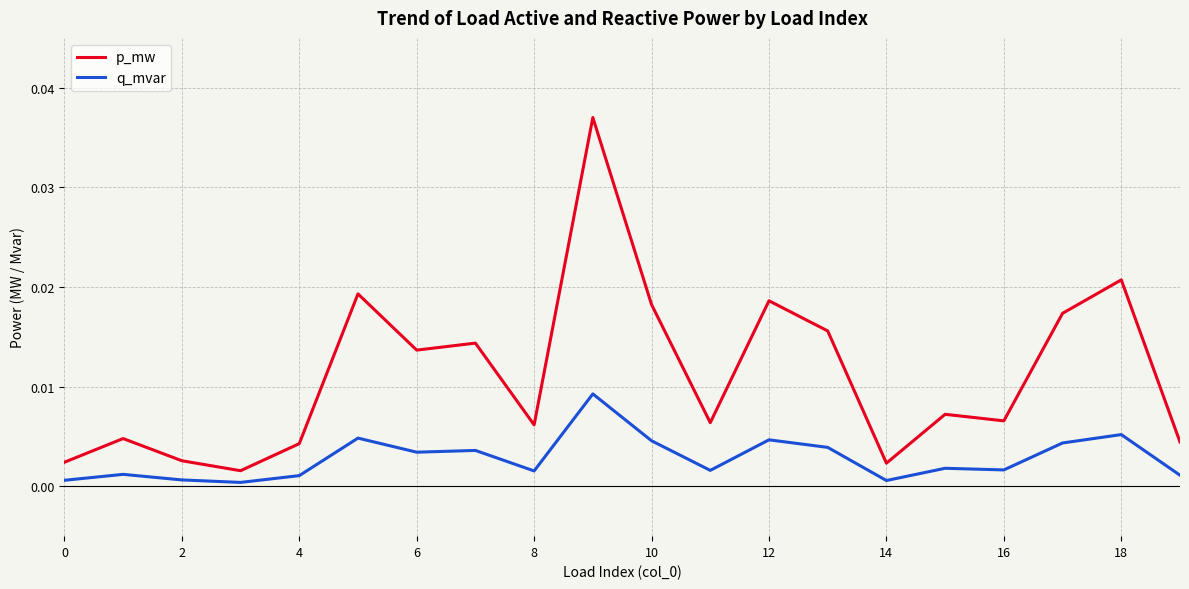

Which series has the widest spread of values?

p_mw